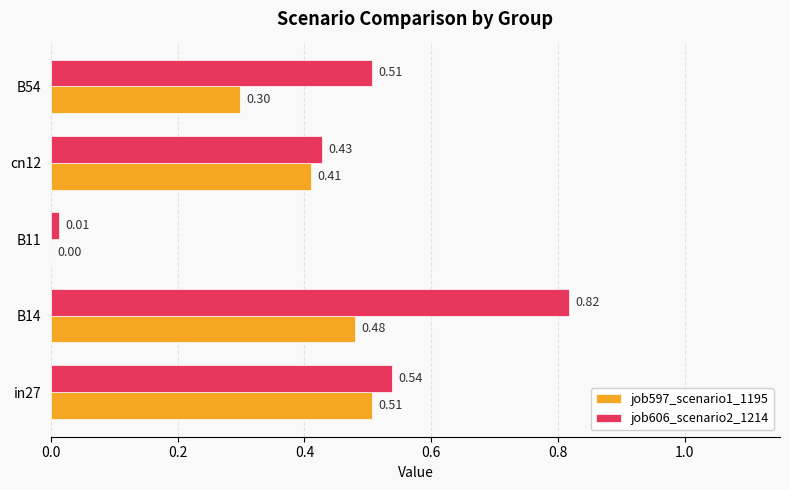

What is the sum of all job606_scenario2_1214 values?

2.3